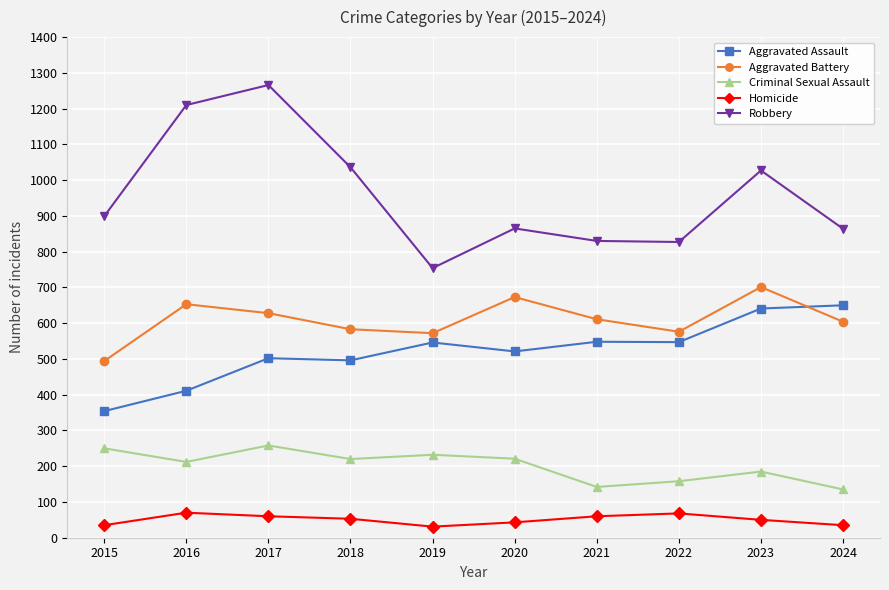

True or false: Aggravated Battery has a value of 583 at 2018.

True